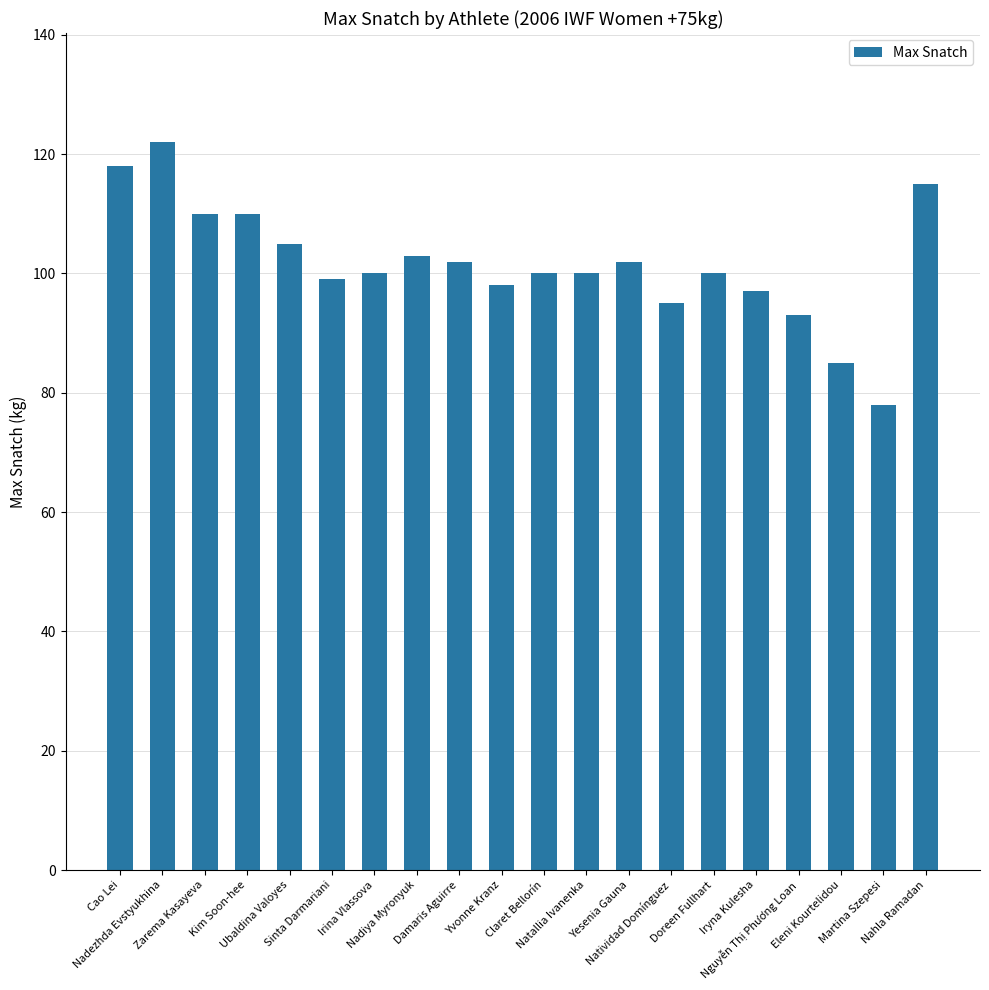

Reading right to left, list all the values displayed in this chart.

Nahla Ramadan=115	Martina Szepesi=78	Eleni Kourtelidou=85	Nguyễn Thị Phương Loan=93	Iryna Kulesha=97	Doreen Fullhart=100	Natividad Domínguez=95	Yesenia Gauna=102	Natallia Ivanenka=100	Claret Bellorín=100	Yvonne Kranz=98	Damaris Aguirre=102	Nadiya Myronyuk=103	Irina Vlassova=100	Sinta Darmariani=99	Ubaldina Valoyes=105	Kim Soon-hee=110	Zarema Kasayeva=110	Nadezhda Evstyukhina=122	Cao Lei=118